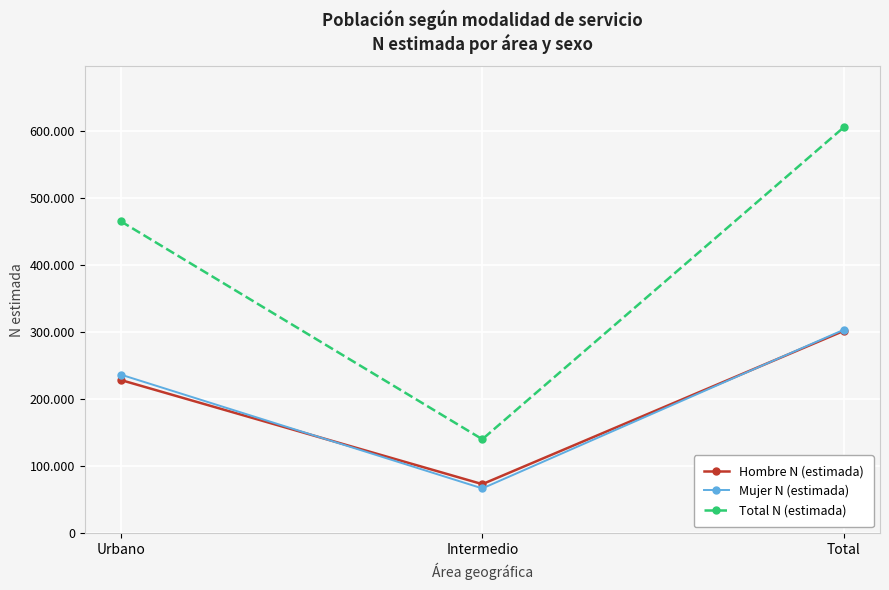

What is the sum of all Total N (estimada) values?

1210396